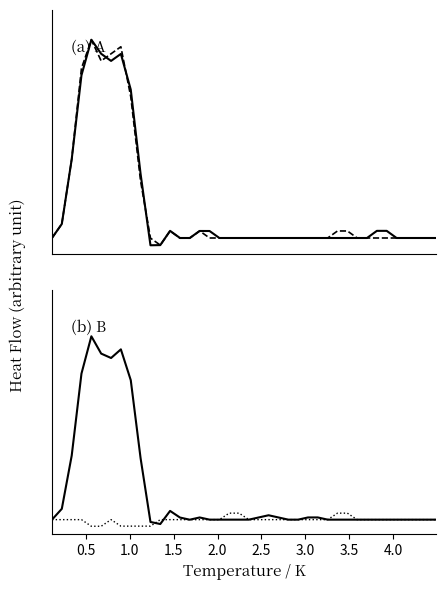

The value of z1 at 28 is -6.7. True or false?

False